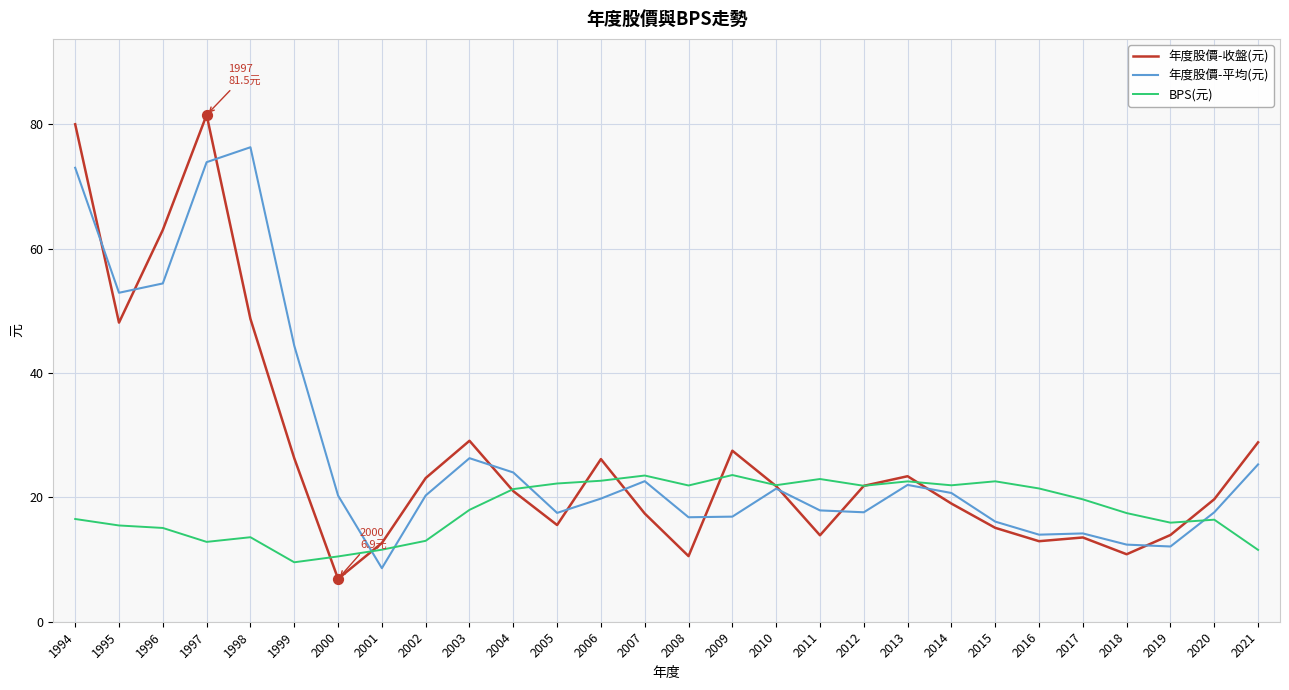

What is the total value across all series at 2005?

55.3